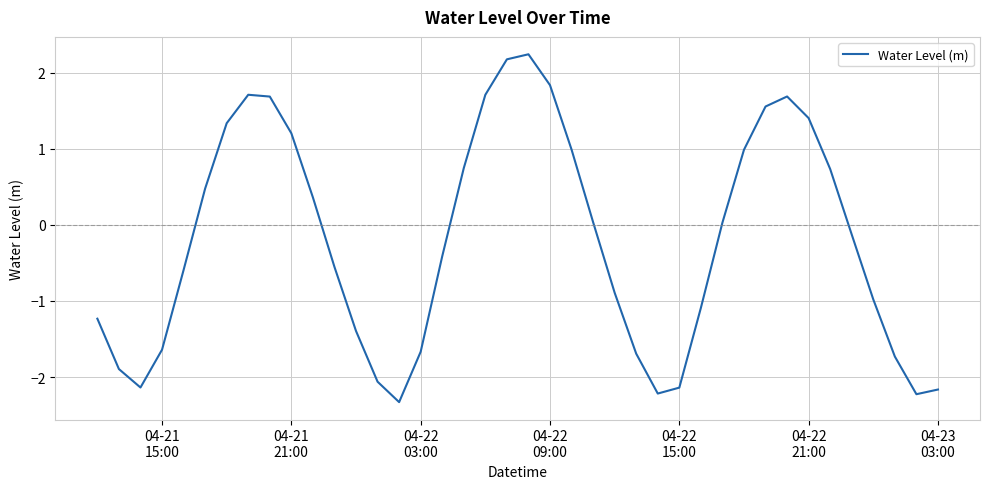

What is the difference between the maximum and minimum values?

4.6